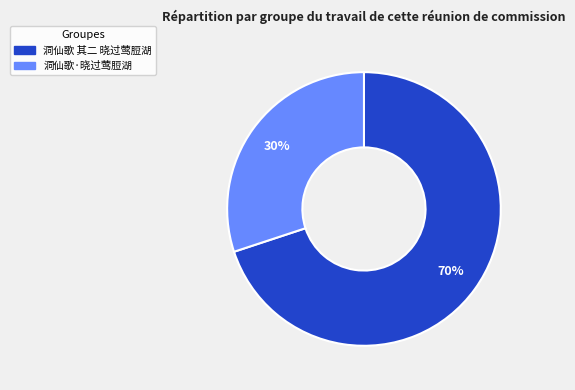

Approximately how many times larger is the value at 洞仙歌·晓过莺脰湖 compared to 洞仙歌 其二 晓过莺脰湖?

0.4